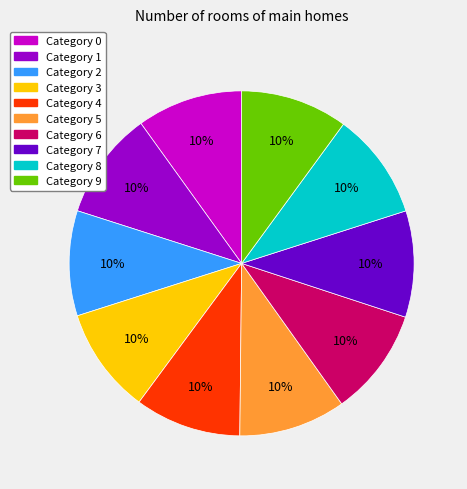

Is there a majority slice in this chart?

No